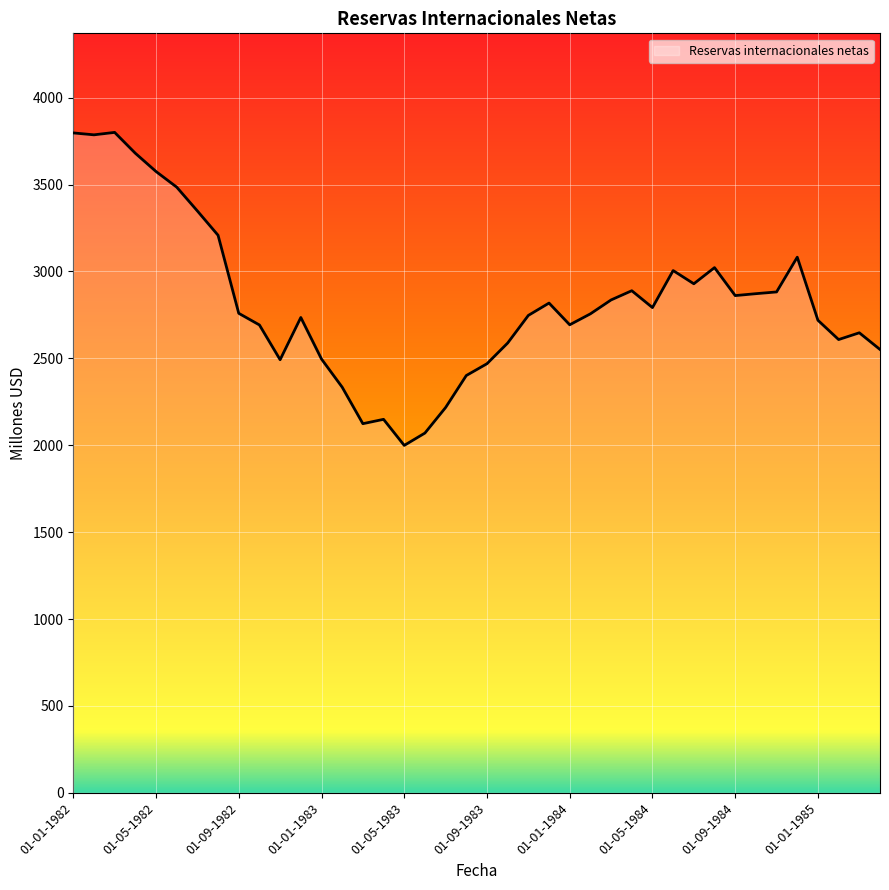

What is the maximum value shown in the chart?

3800